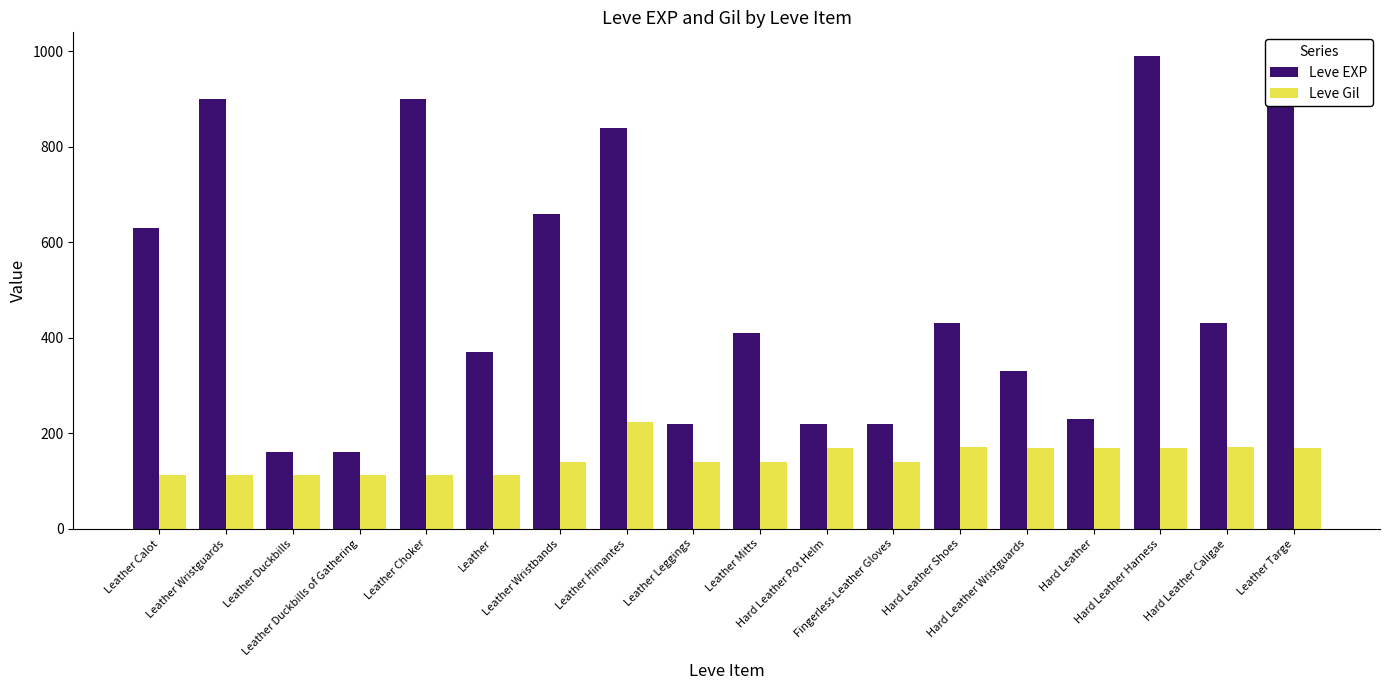

At which label does Leve Gil first exceed 140?

Leather Himantes